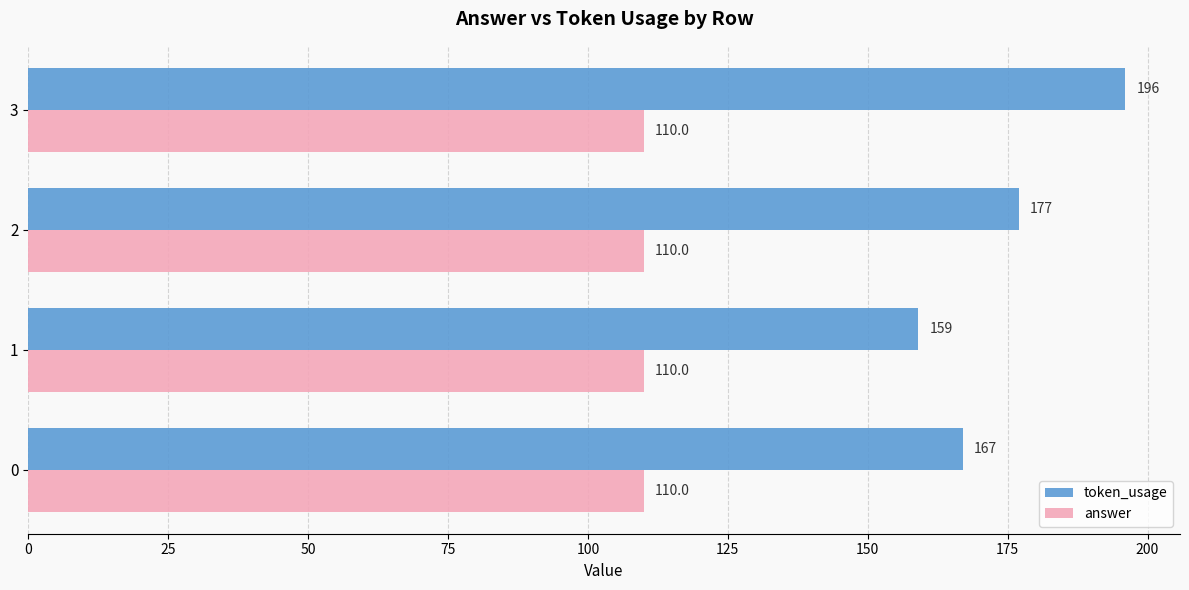

Which category has the lowest value in the token_usage series?

1